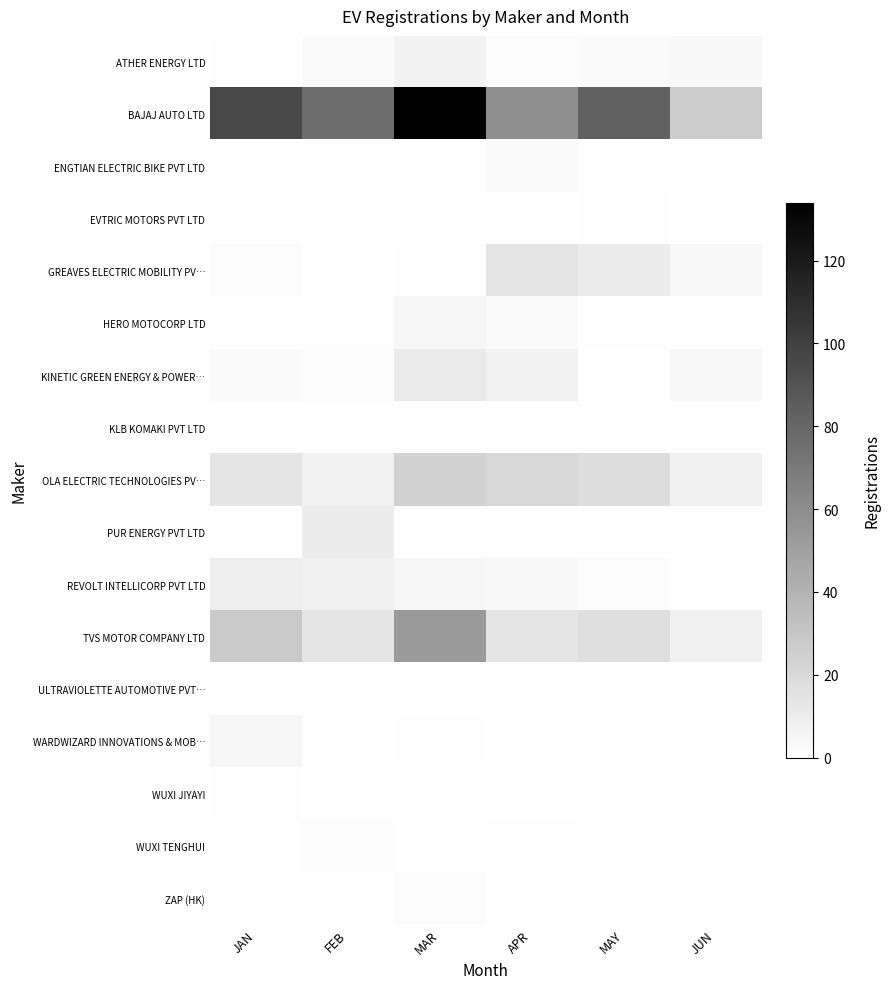

Reading left to right, extract all data points from this chart.

ATHER ENERGY LTD: JAN=1	FEB=3	MAR=7	APR=2	MAY=3	JUN=4
BAJAJ AUTO LTD: JAN=96	FEB=77	MAR=134	APR=59	MAY=83	JUN=27
ENGTIAN ELECTRIC BIKE PVT LTD: JAN=0	FEB=0	MAR=0	APR=3	MAY=0	JUN=0
EVTRIC MOTORS PVT LTD: JAN=0	FEB=0	MAR=0	APR=0	MAY=1	JUN=0
GREAVES ELECTRIC MOBILITY PV…: JAN=2	FEB=0	MAR=1	APR=14	MAY=10	JUN=4
HERO MOTOCORP LTD: JAN=0	FEB=1	MAR=5	APR=3	MAY=1	JUN=1
KINETIC GREEN ENERGY & POWER…: JAN=3	FEB=2	MAR=11	APR=7	MAY=0	JUN=4
KLB KOMAKI PVT LTD: JAN=0	FEB=0	MAR=0	APR=0	MAY=0	JUN=1
OLA ELECTRIC TECHNOLOGIES PV…: JAN=14	FEB=7	MAR=24	APR=21	MAY=18	JUN=8
PUR ENERGY PVT LTD: JAN=0	FEB=10	MAR=0	APR=0	MAY=0	JUN=0
REVOLT INTELLICORP PVT LTD: JAN=9	FEB=8	MAR=5	APR=4	MAY=2	JUN=1
TVS MOTOR COMPANY LTD: JAN=28	FEB=14	MAR=53	APR=14	MAY=17	JUN=8
ULTRAVIOLETTE AUTOMOTIVE PVT…: JAN=0	FEB=1	MAR=0	APR=0	MAY=0	JUN=0
WARDWIZARD INNOVATIONS & MOB…: JAN=5	FEB=0	MAR=1	APR=0	MAY=0	JUN=0
WUXI JIYAYI: JAN=1	FEB=0	MAR=0	APR=0	MAY=0	JUN=0
WUXI TENGHUI: JAN=0	FEB=2	MAR=0	APR=1	MAY=0	JUN=0
ZAP (HK): JAN=0	FEB=0	MAR=2	APR=0	MAY=0	JUN=0